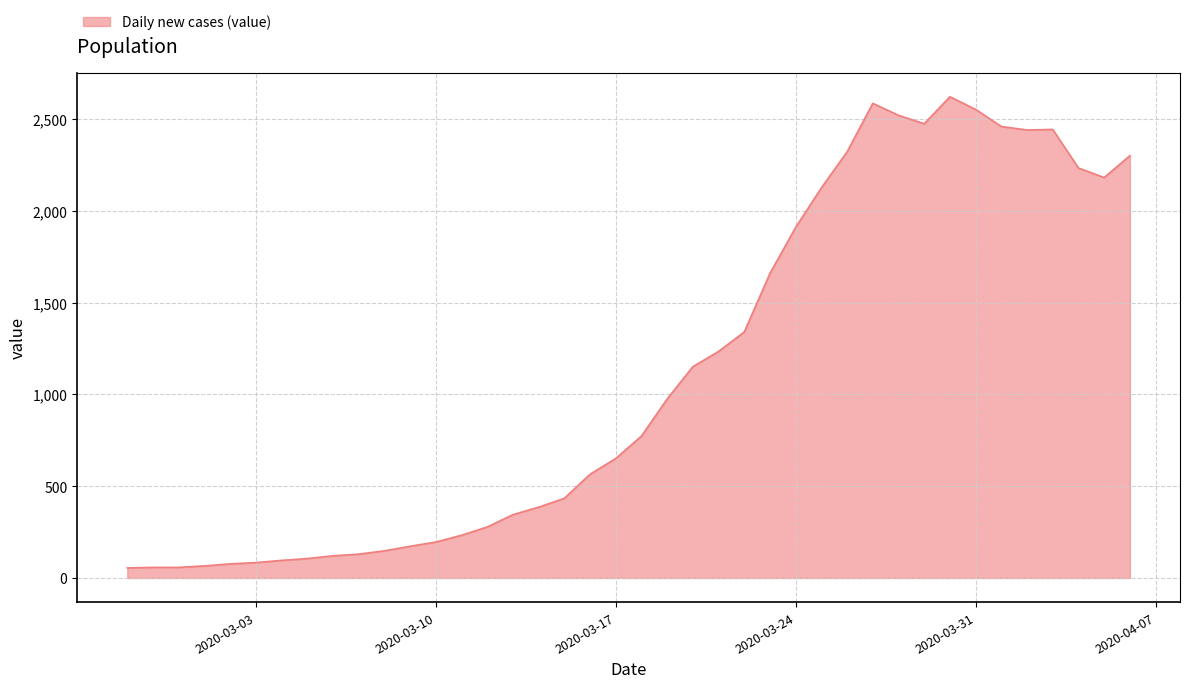

What is the maximum value shown in the chart?

2621